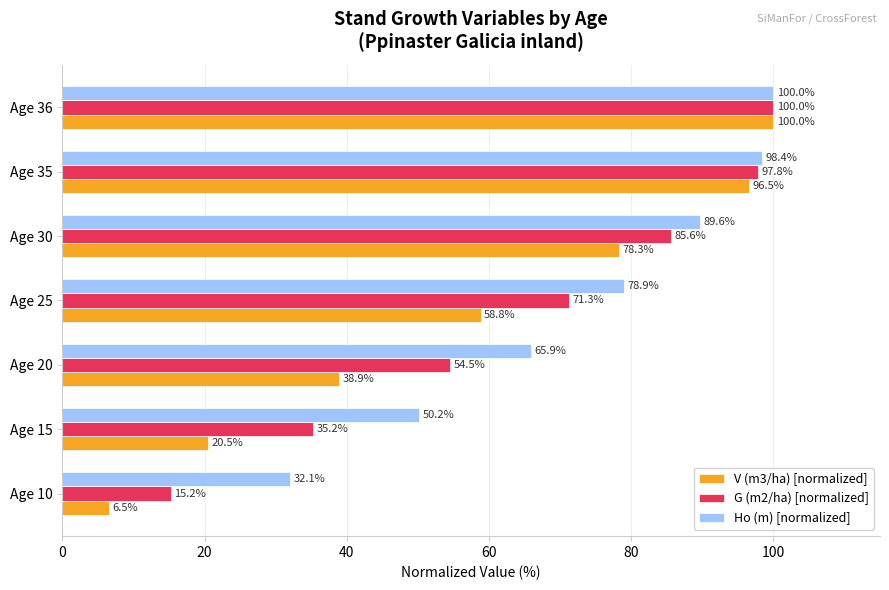

What is the difference between the highest and lowest values at Age 35?

1.9